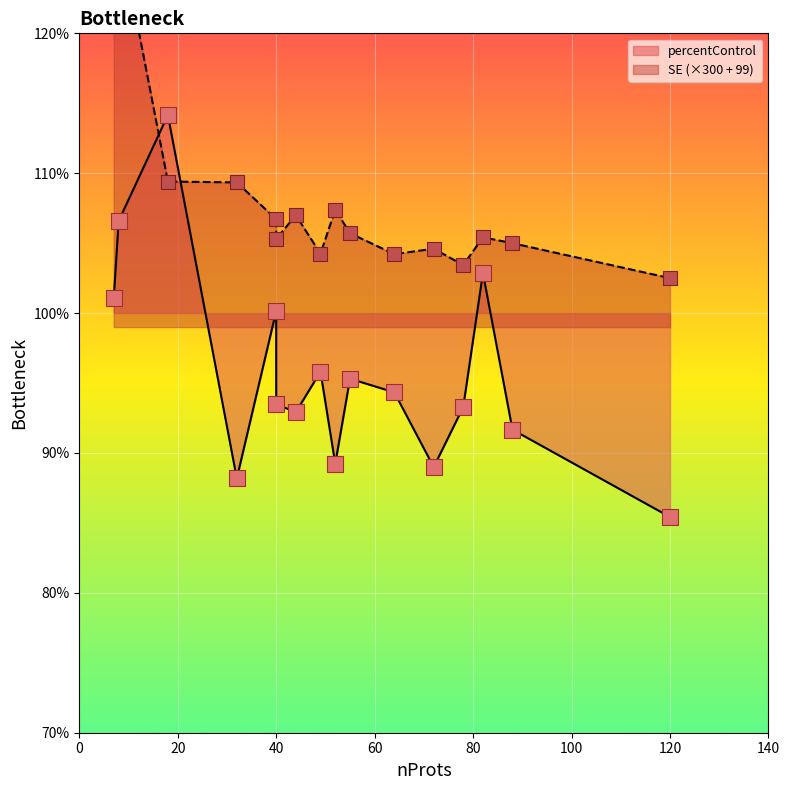

Which series has the largest Y range (max minus min)?

percentControl